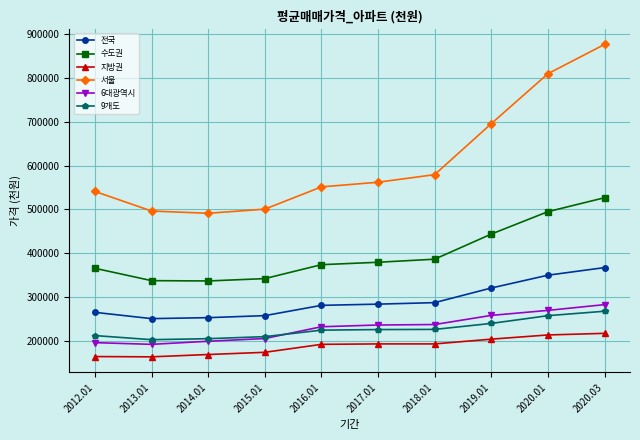

The value of 서울 at 2020.01 is 425465. True or false?

False